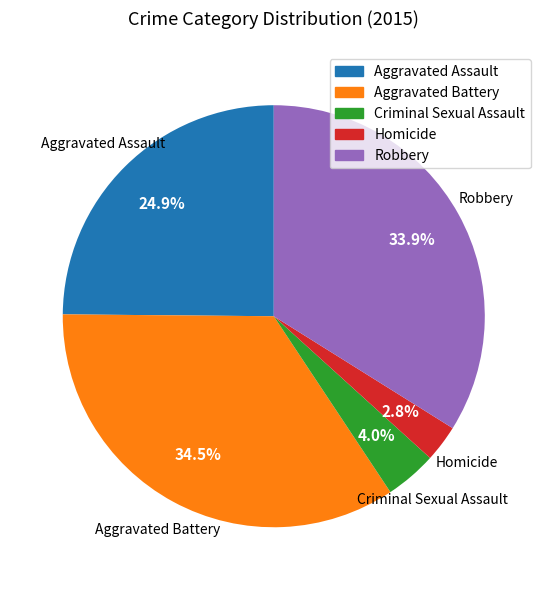

Does Homicide account for over 50% of the chart?

No